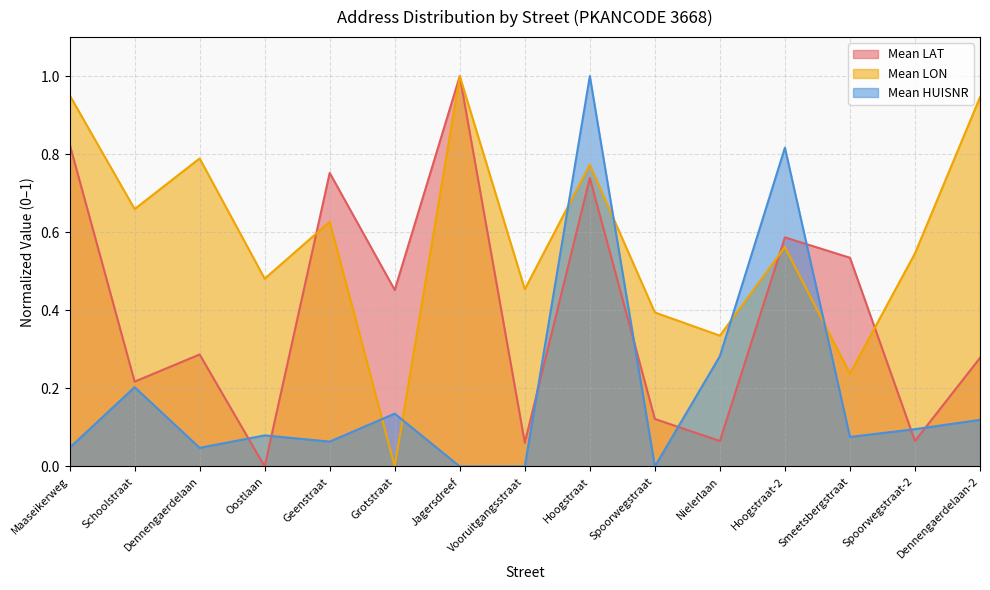

What position from the right is Jagersdreef?

9